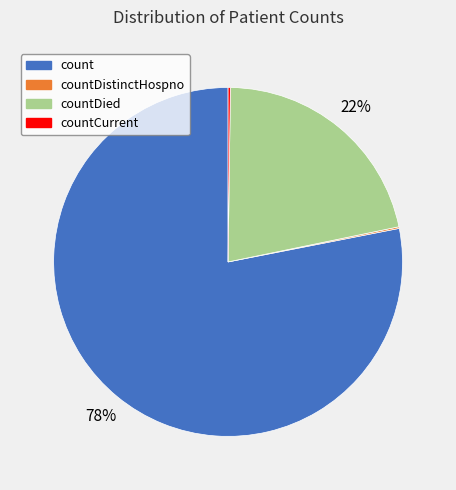

What is the majority slice?

count